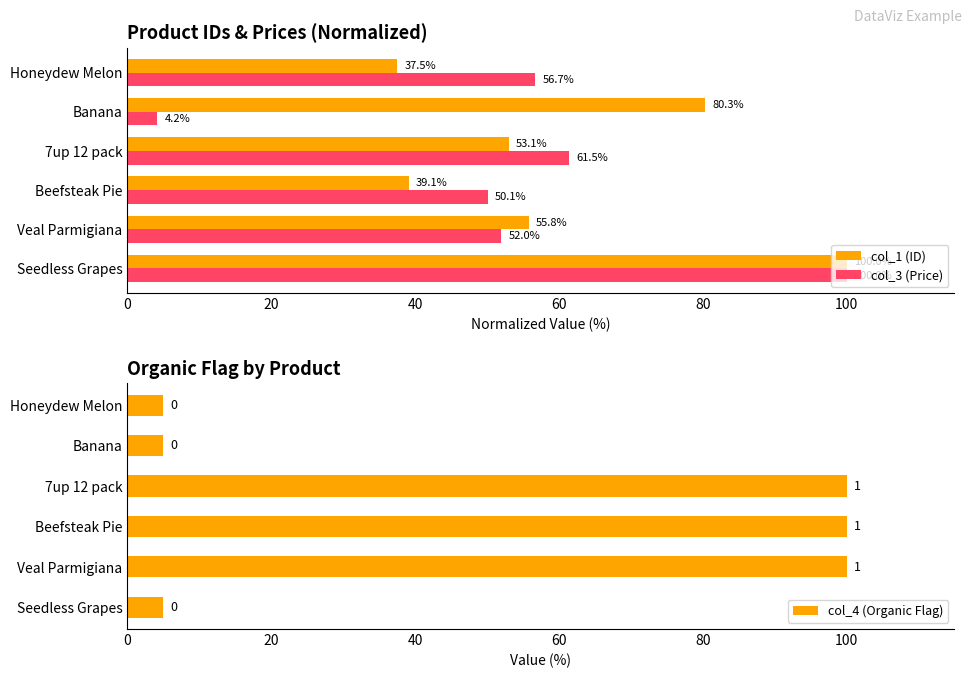

How many bars are there in total?

18